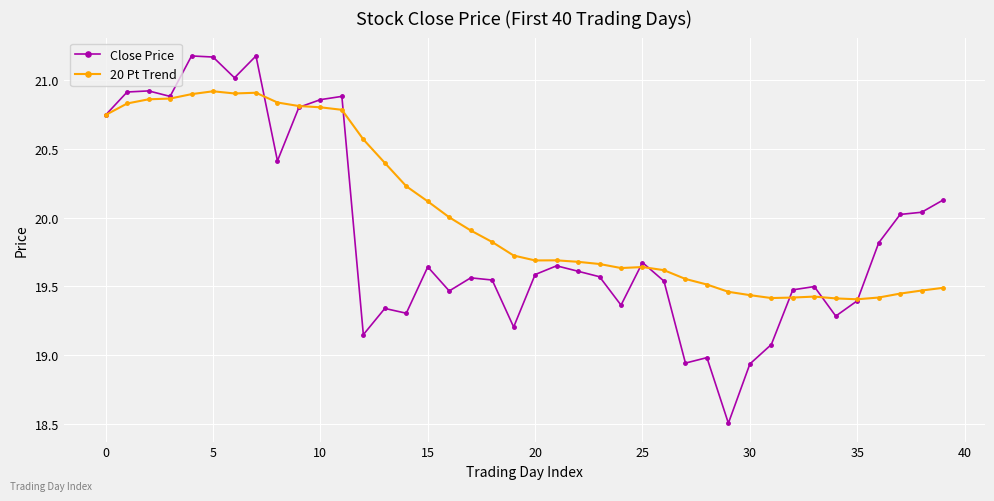

True or false: Close Price has more than 2 interior local peaks.

True